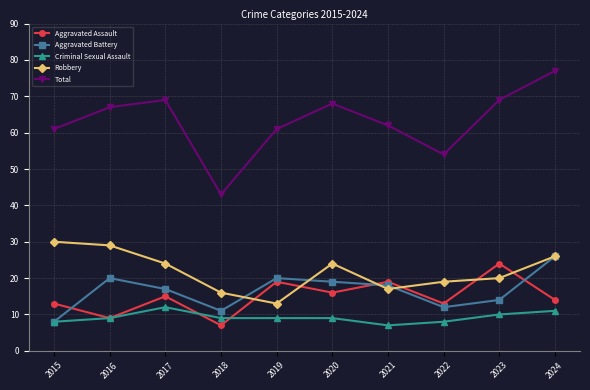

What is the value of the Total point at the 3rd from the left?

69